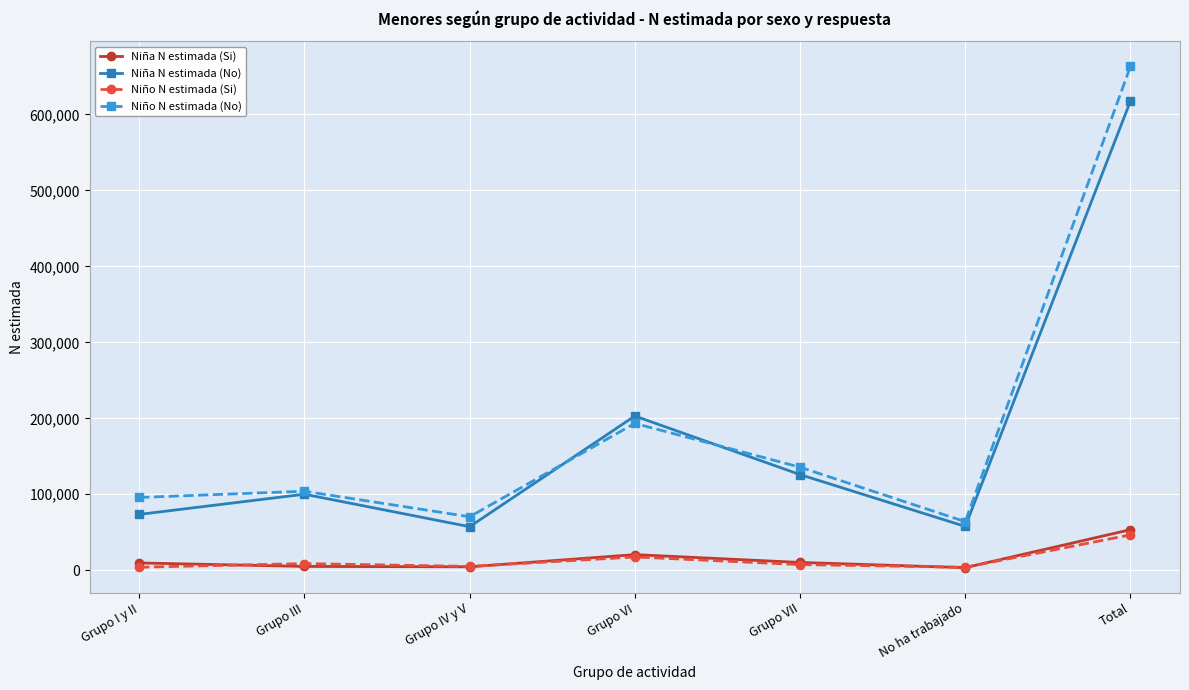

Is it true that Niña N estimada (No) equals 170577 at Grupo III?

False